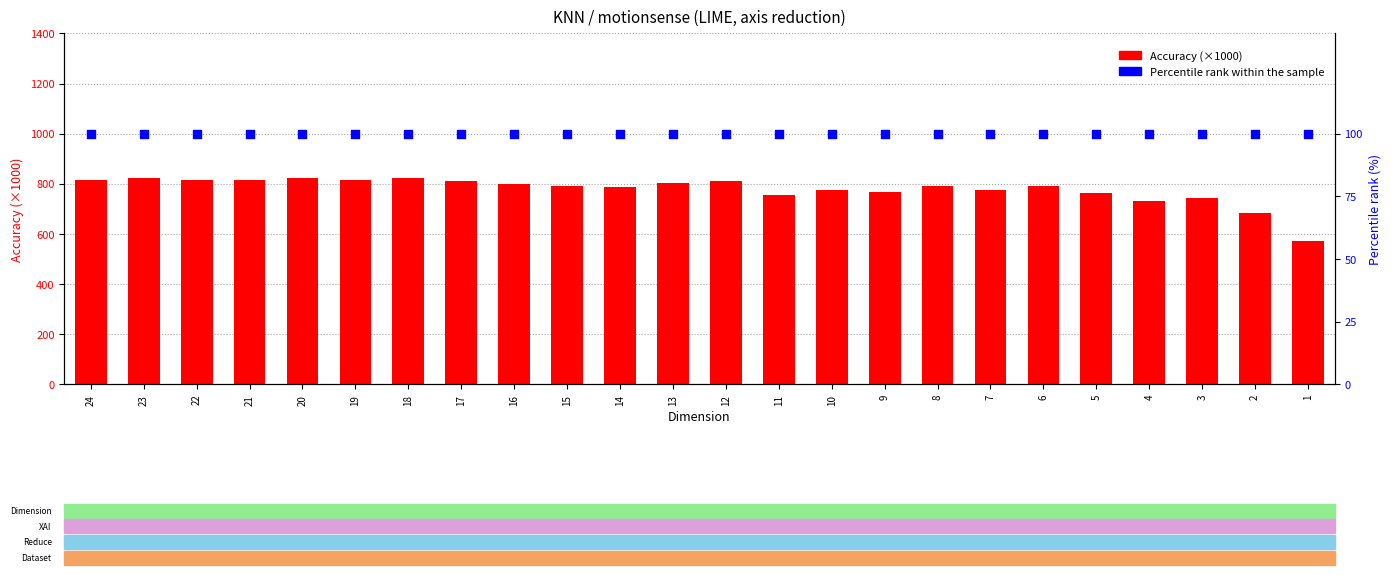

What is the total value across all series at 13?

903.6